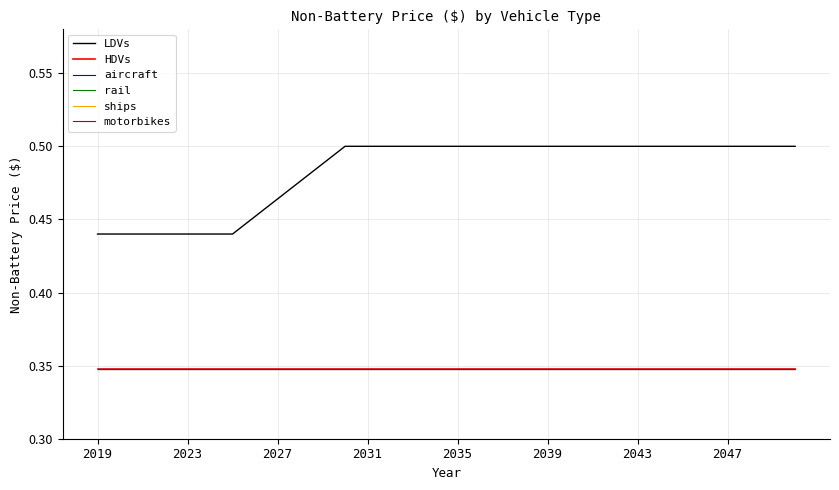

What is the value of the LDVs point at the 27th from the left?

0.5